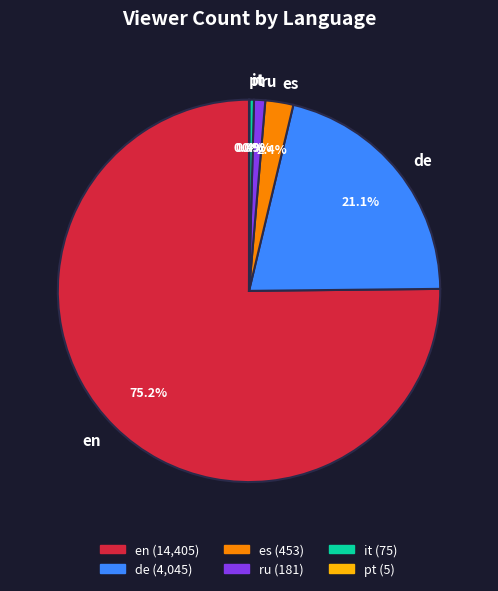

Is it true that it is 0% of the pie?

True